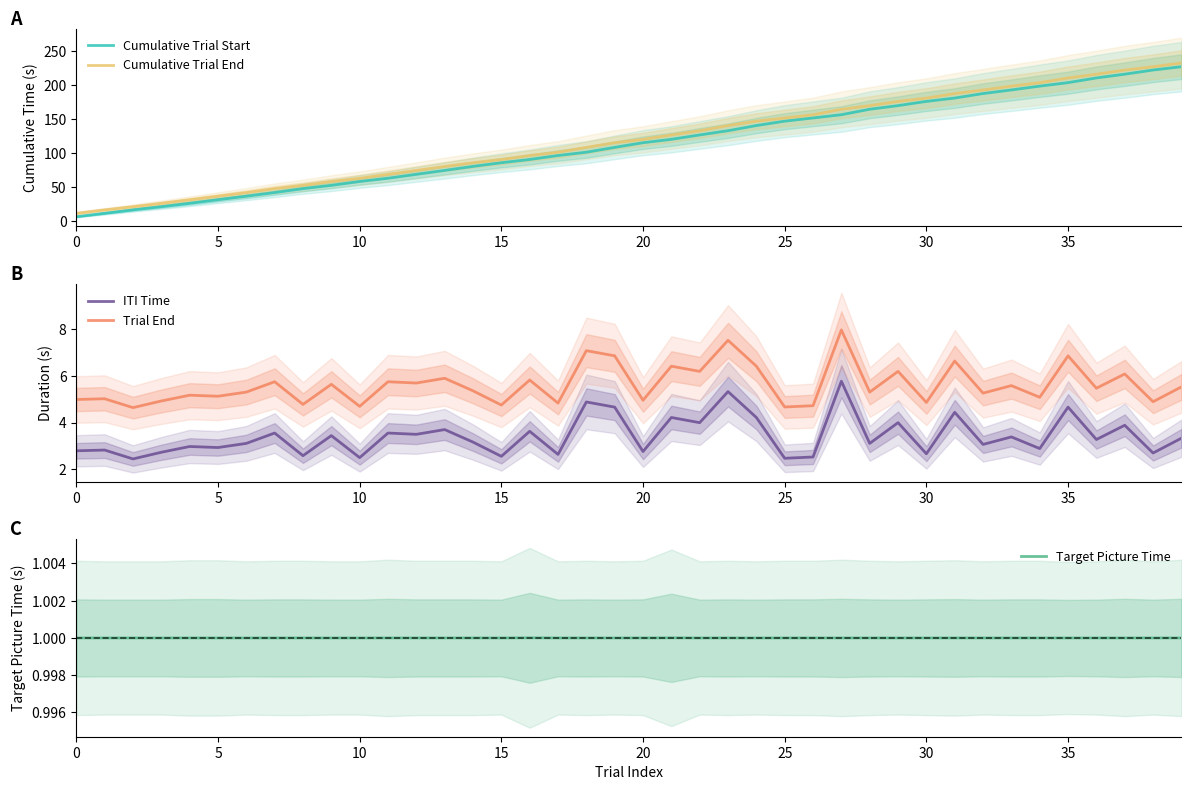

What are all the series names shown in the legend?

Cumulative Trial Start, Cumulative Trial End, ITI Time, Trial End, Target Picture Time